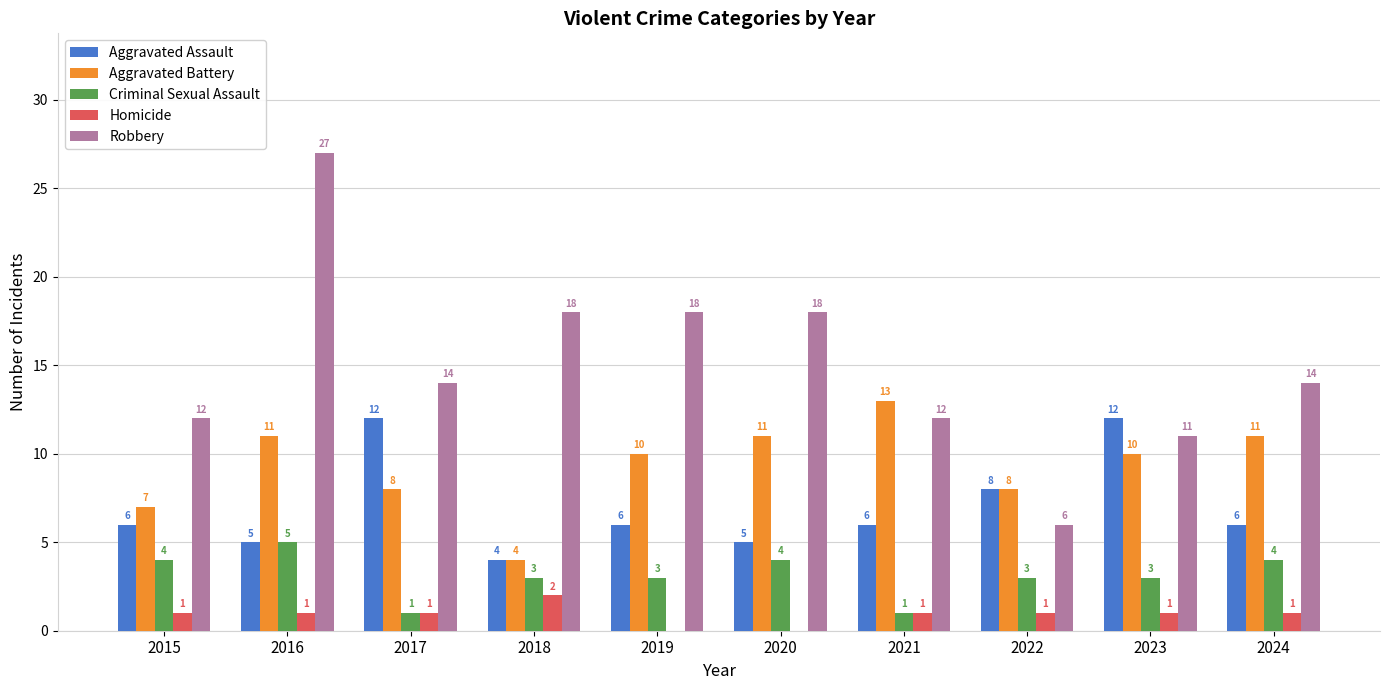

True or false: Aggravated Battery has a value of 12 at 2015.

False